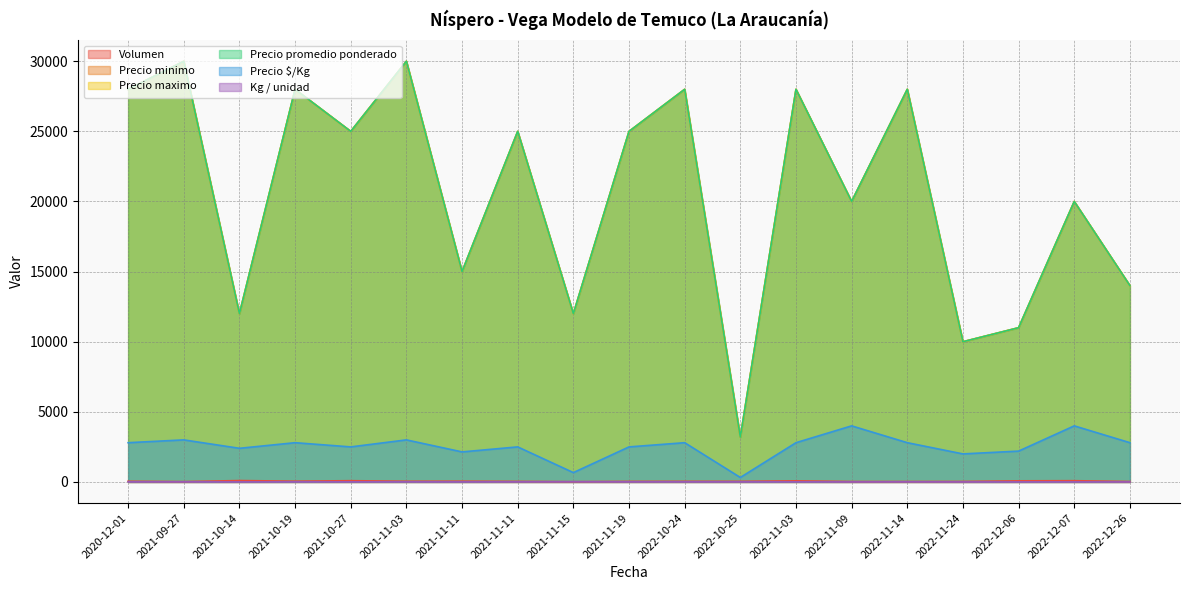

True or false: Precio minimo and Volumen cross at least once.

False